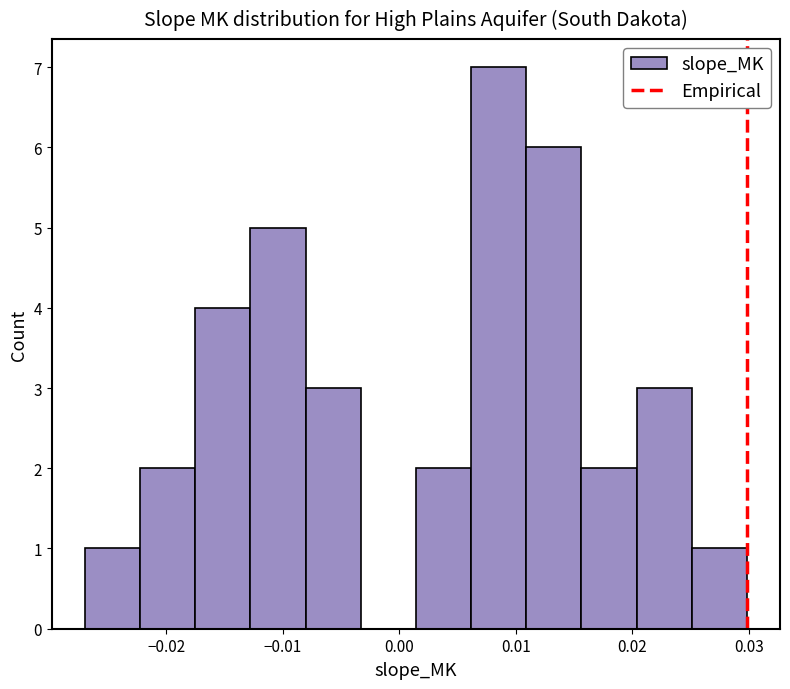

Reading left to right, list every bar in this chart as the range it spans on the x-axis followed by its height. Neither the bar edges nor the heights are printed on the chart, so give them approximately, as read against the axes.

-0.027 to -0.022: 1
-0.022 to -0.018: 2
-0.018 to -0.013: 4
-0.013 to -0.008: 5
-0.008 to -0.003: 3
-0.003 to 0.001: 0
0.001 to 0.006: 2
0.006 to 0.011: 7
0.011 to 0.016: 6
0.016 to 0.020: 2
0.020 to 0.025: 3
0.025 to 0.030: 1